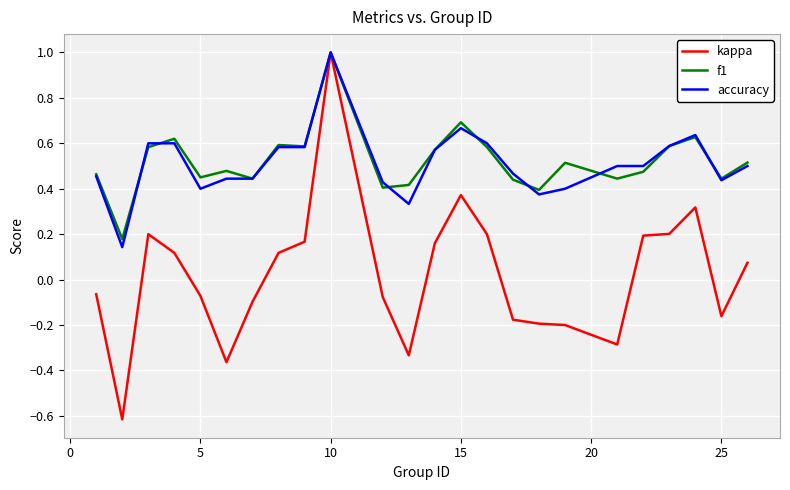

What is the sum of all accuracy values?

12.3